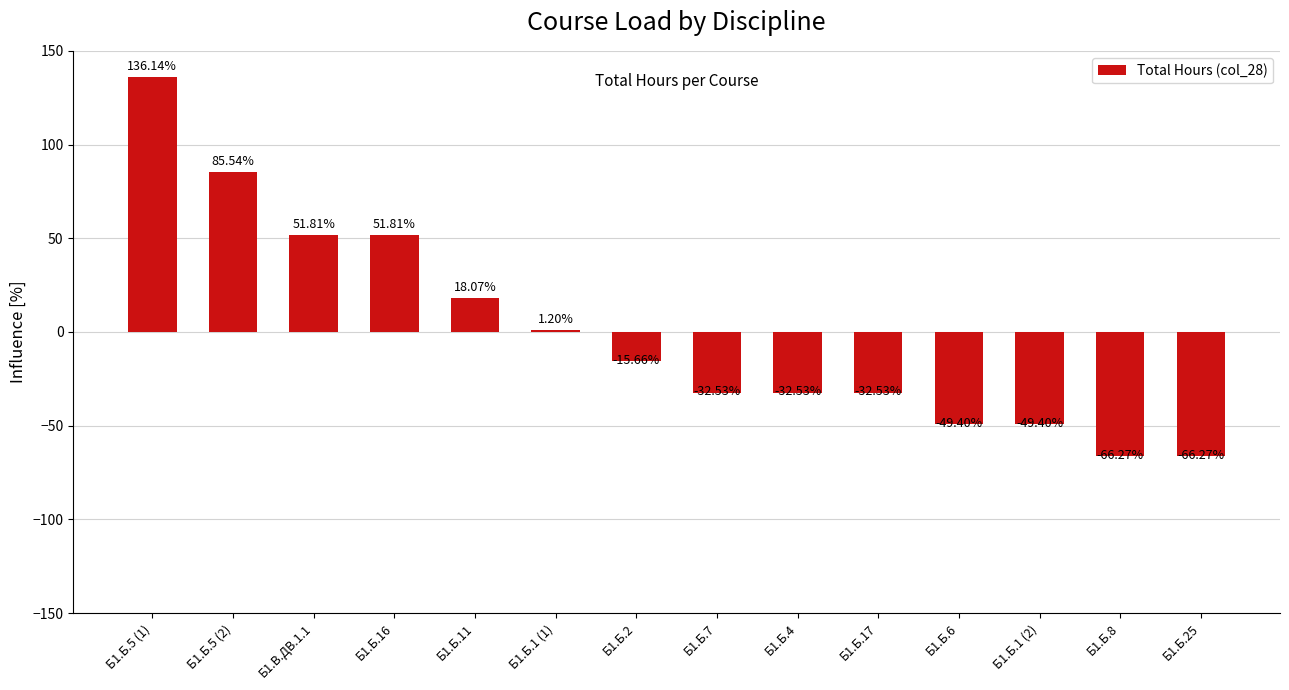

What is the approximate value at Б1.Б.7?

-32.5